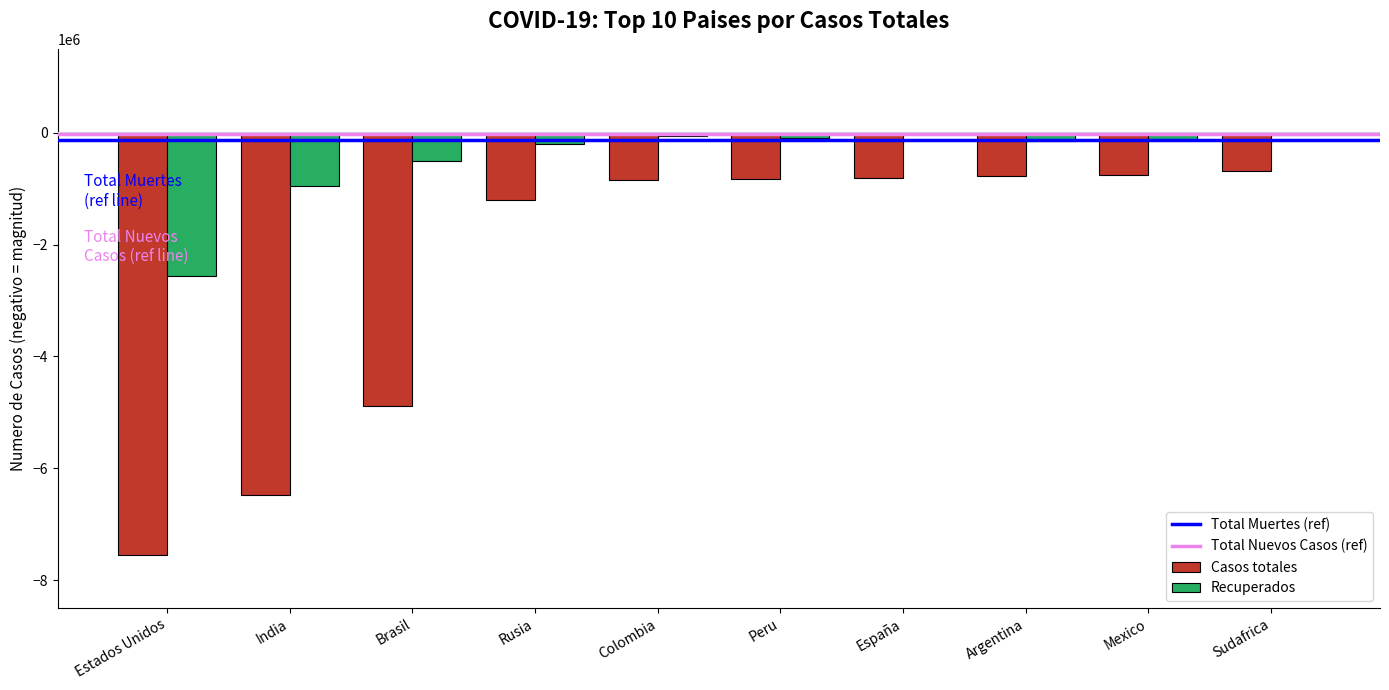

Where is Casos totales nearest to the value -4113578?

Brasil